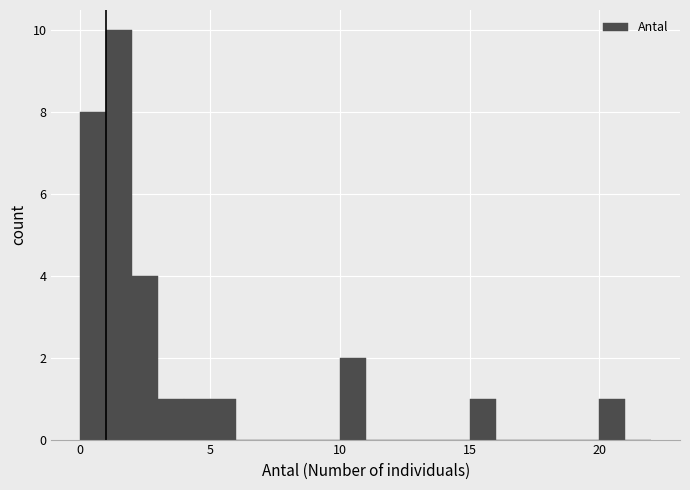

Read against the x-axis, roughly where is the centre of the tallest bar?

1.5